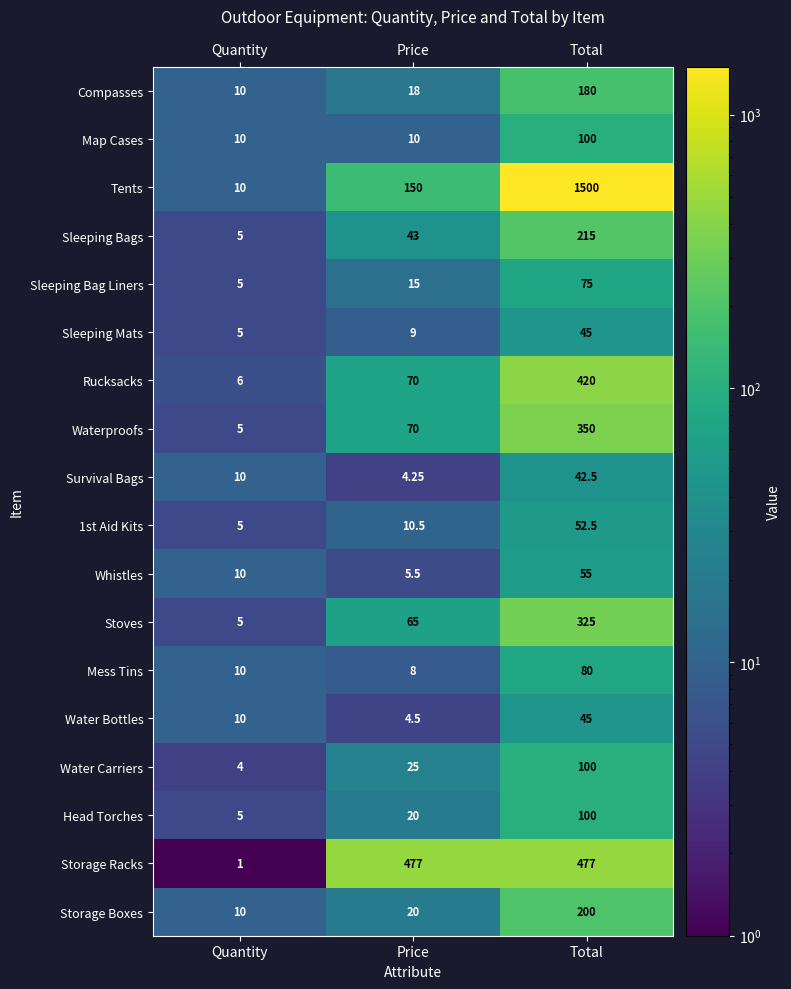

Which label corresponds to the largest value in the chart?

Total